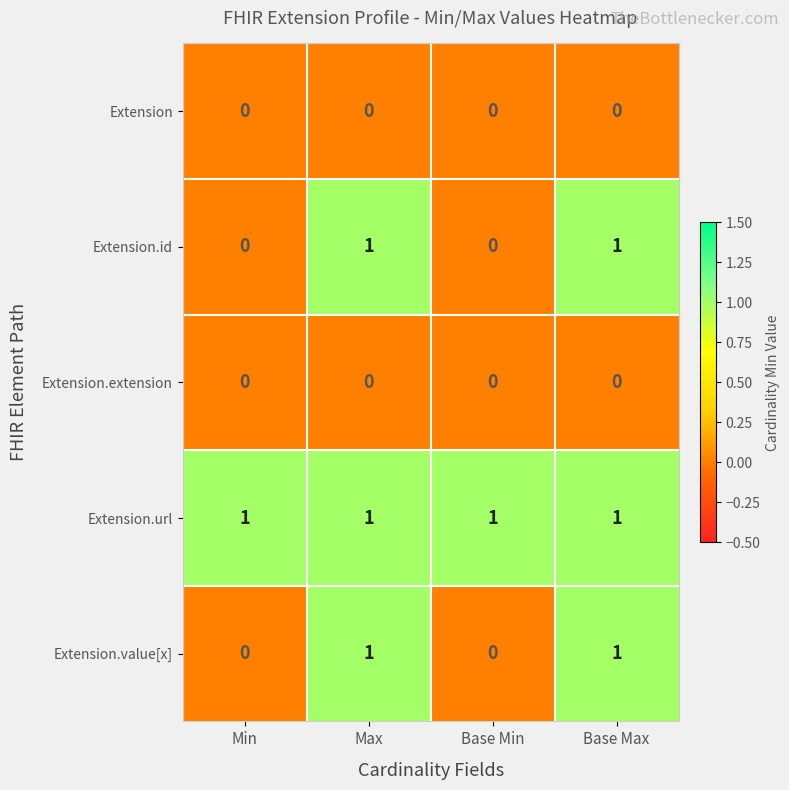

The Extension.value[x] series shows 2 at Base Max. True or false?

False